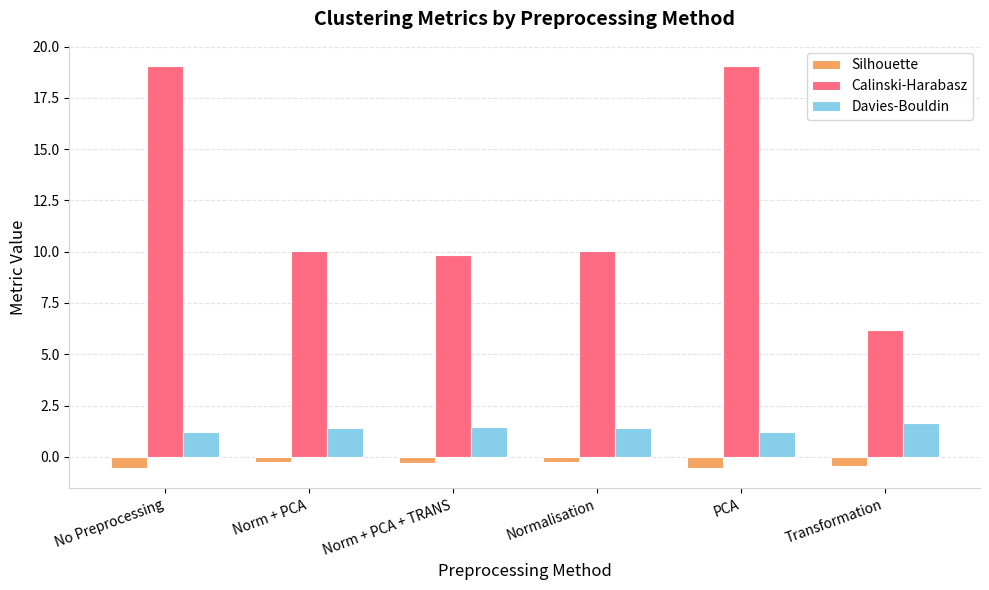

List the series in order of their peak value, highest first.

Calinski-Harabasz, Davies-Bouldin, Silhouette